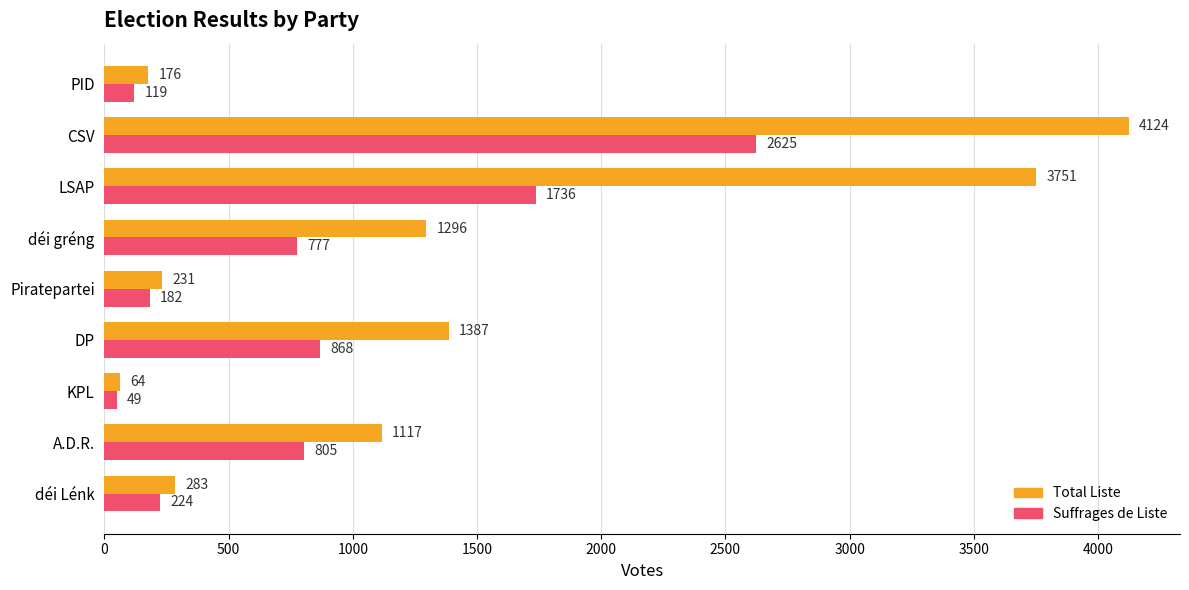

What are all the series names shown in the legend?

Total Liste, Suffrages de Liste